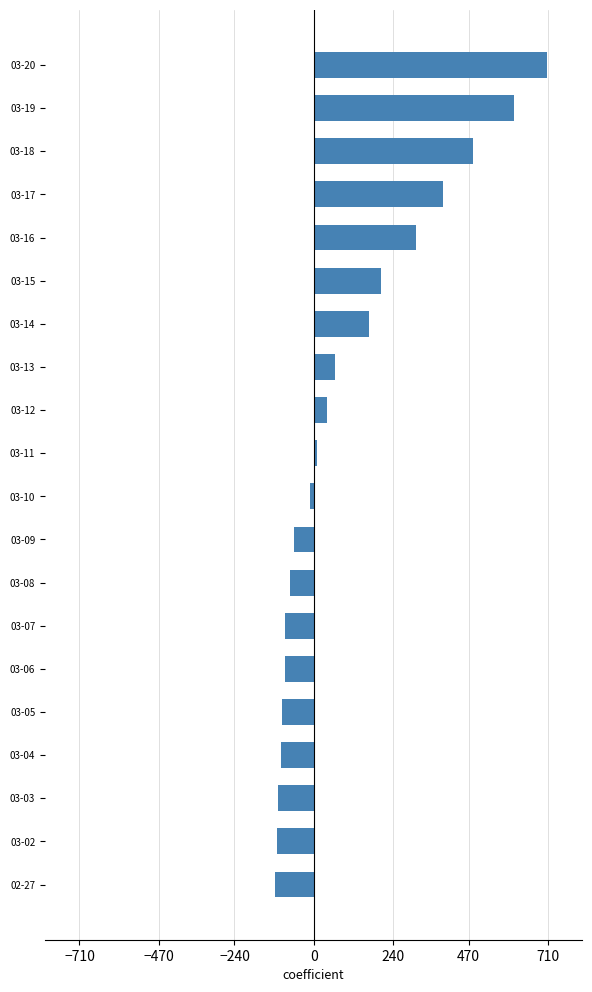

How many values are below 11?

10